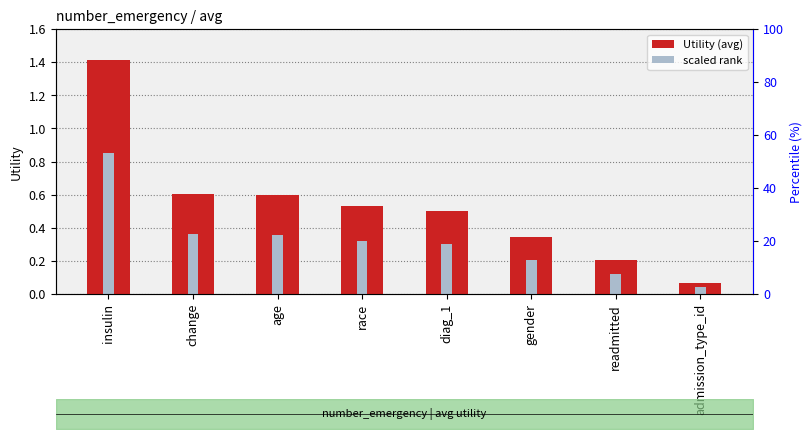

Between race and diag_1, which is larger?

race